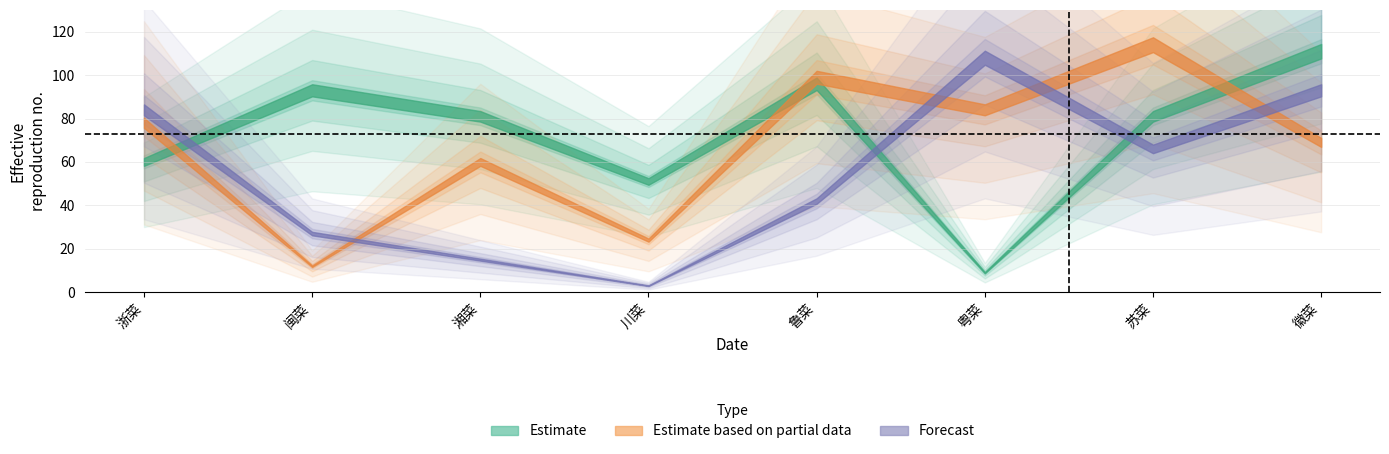

What is the sum of all Estimate based on partial data values?

540